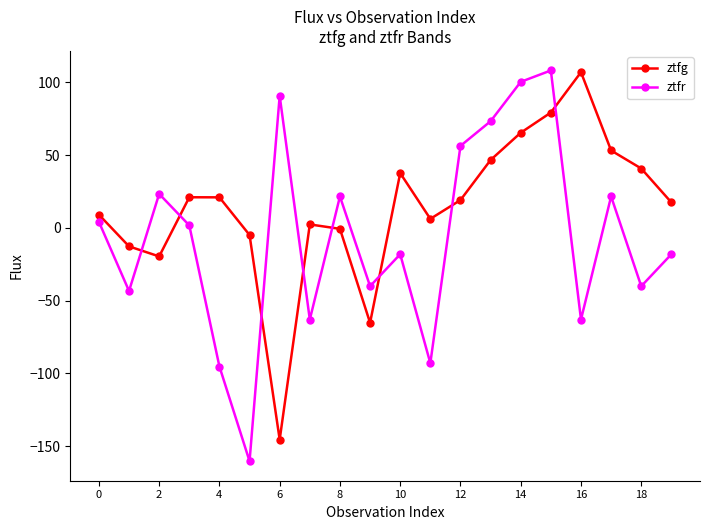

In ztfr, how many points are higher than both neighbors (excluding endpoints)?

6